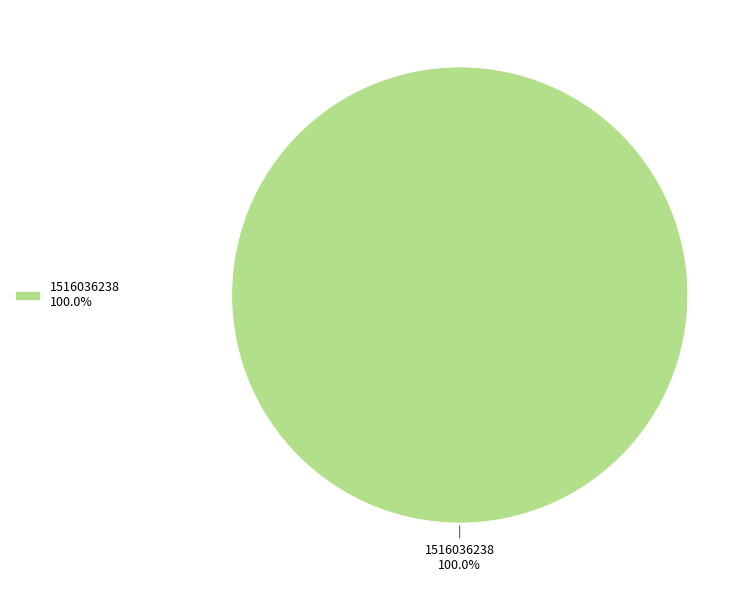

Rank the categories by value from lowest to highest.

1516036238 100.0%